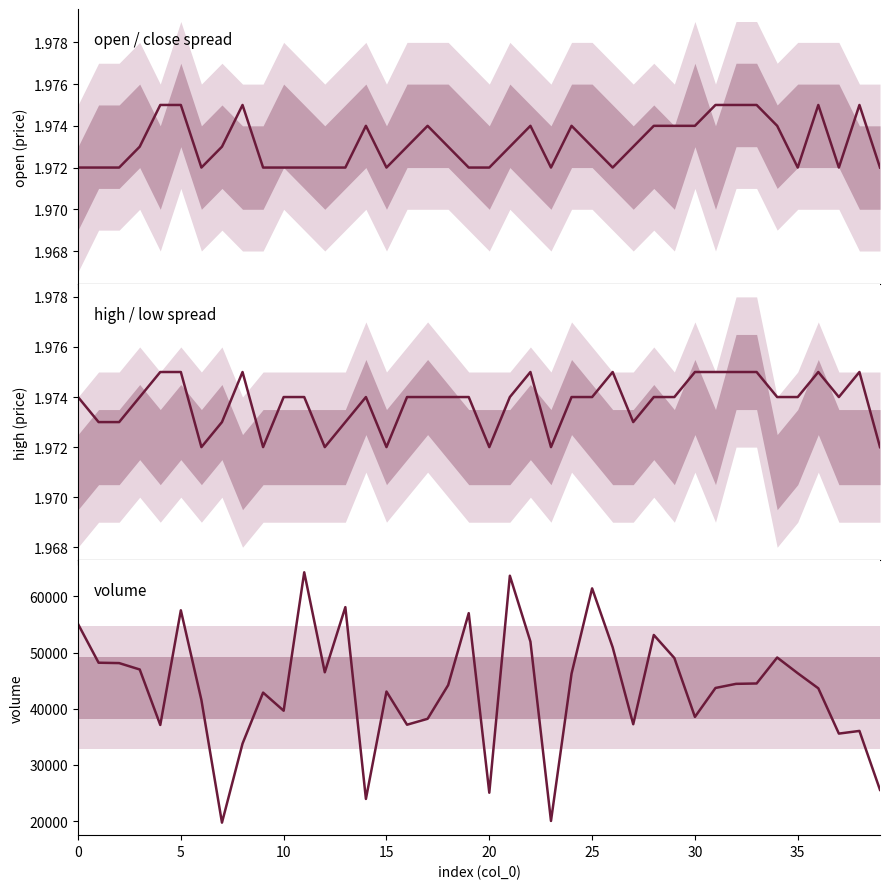

What value does the volume series have at 23?

20036.8